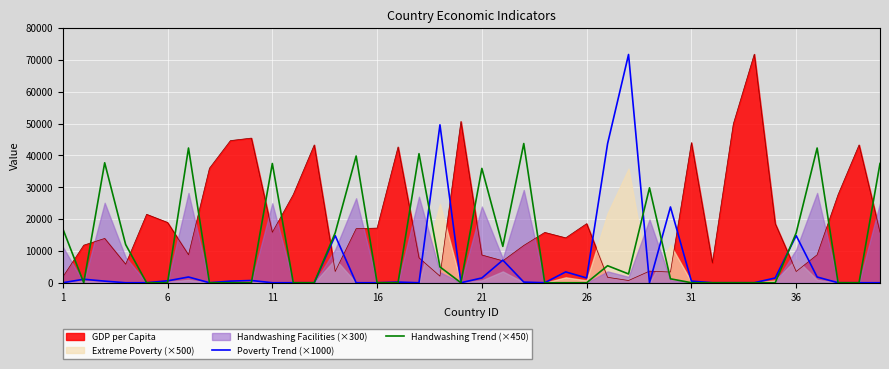

What is the difference between the maximum and minimum values in the Poverty Trend (×1000) series?

71700.0